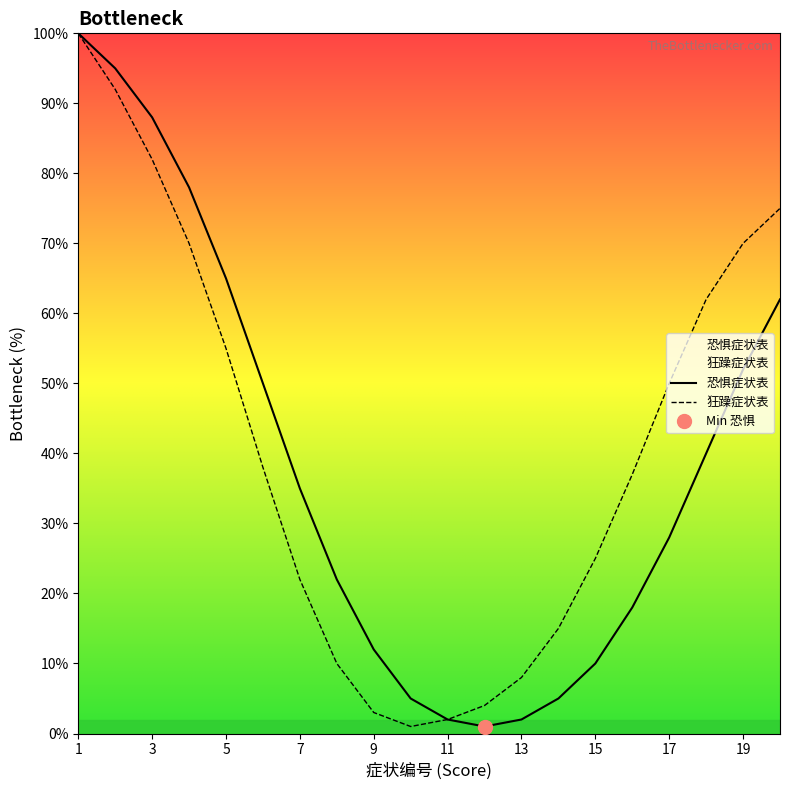

Reading left to right, extract all data points from this chart.

恐惧症状表: 100	95	88	78	65	50	35	22	12	5	2	1	2	5	10	18	28	40	52	62
狂躁症状表: 100	92	82	70	55	38	22	10	3	1	2	4	8	15	25	37	50	62	70	75